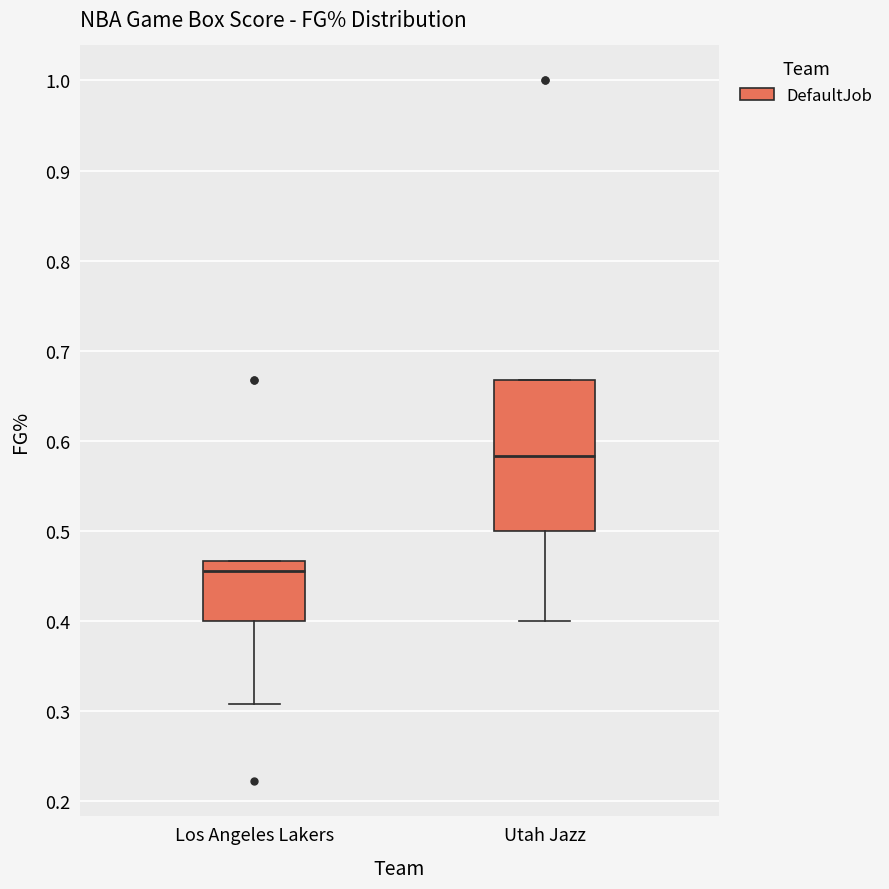

Reading left to right, transcribe this box plot: for each box, give where its median line is, the range the box spans, and where its two whiskers end, as read against the y-axis. The values are not printed on the chart, so give them approximately, as read against the axis.

Los Angeles Lakers: median 0.46, box 0.40 to 0.47, whiskers 0.31 to 0.47
Utah Jazz: median 0.58, box 0.50 to 0.67, whiskers 0.40 to 0.67